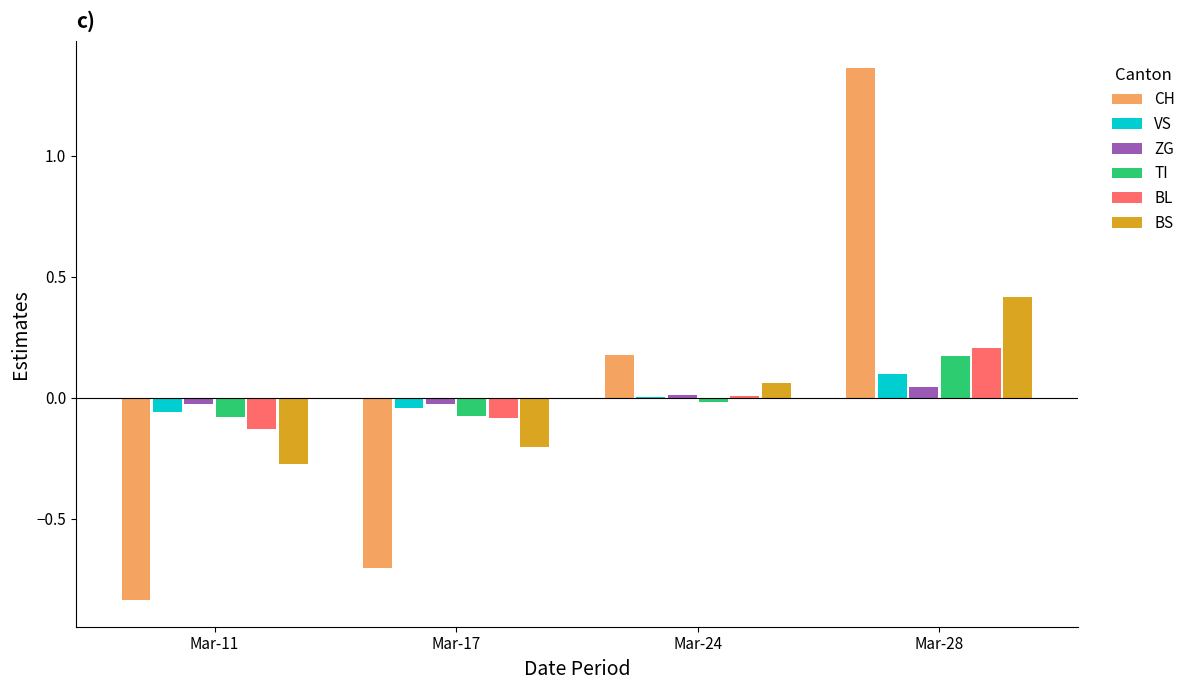

At which category is the sum across all series the highest?

Mar-28